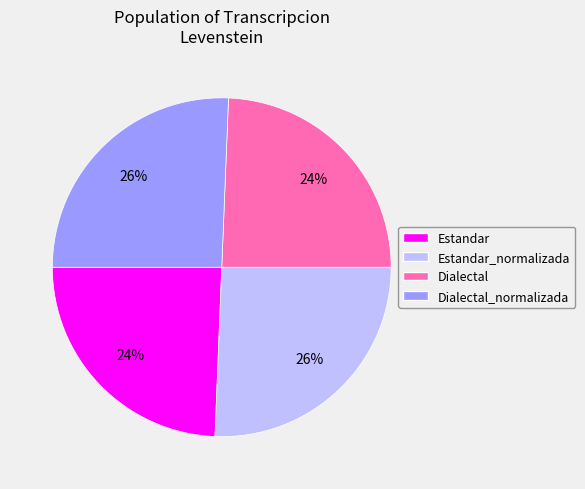

To the nearest percent, what percentage of the pie is Estandar_normalizada?

26%